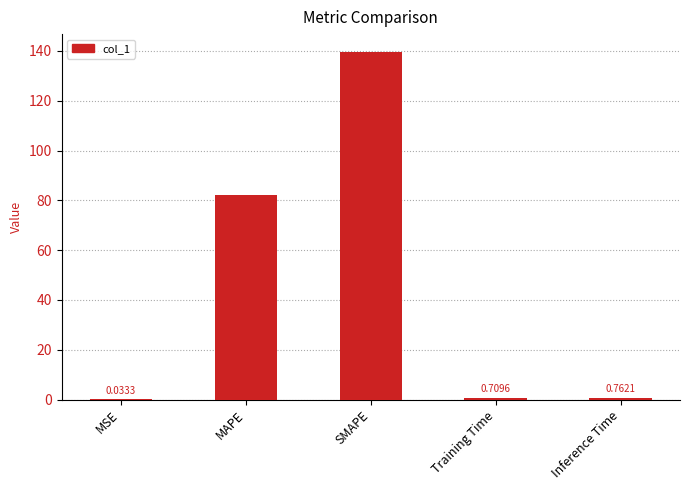

What is the sum of all values?

223.6